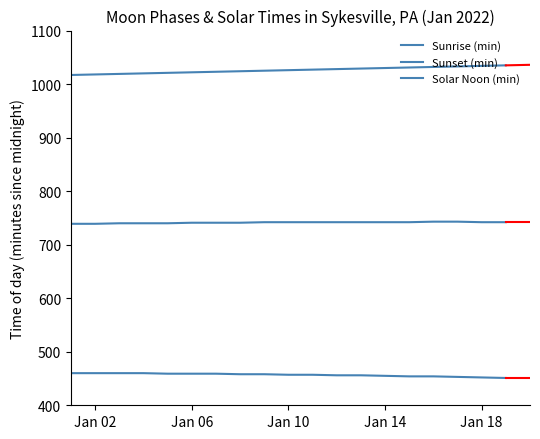

Does the chart have visible grid lines?

No